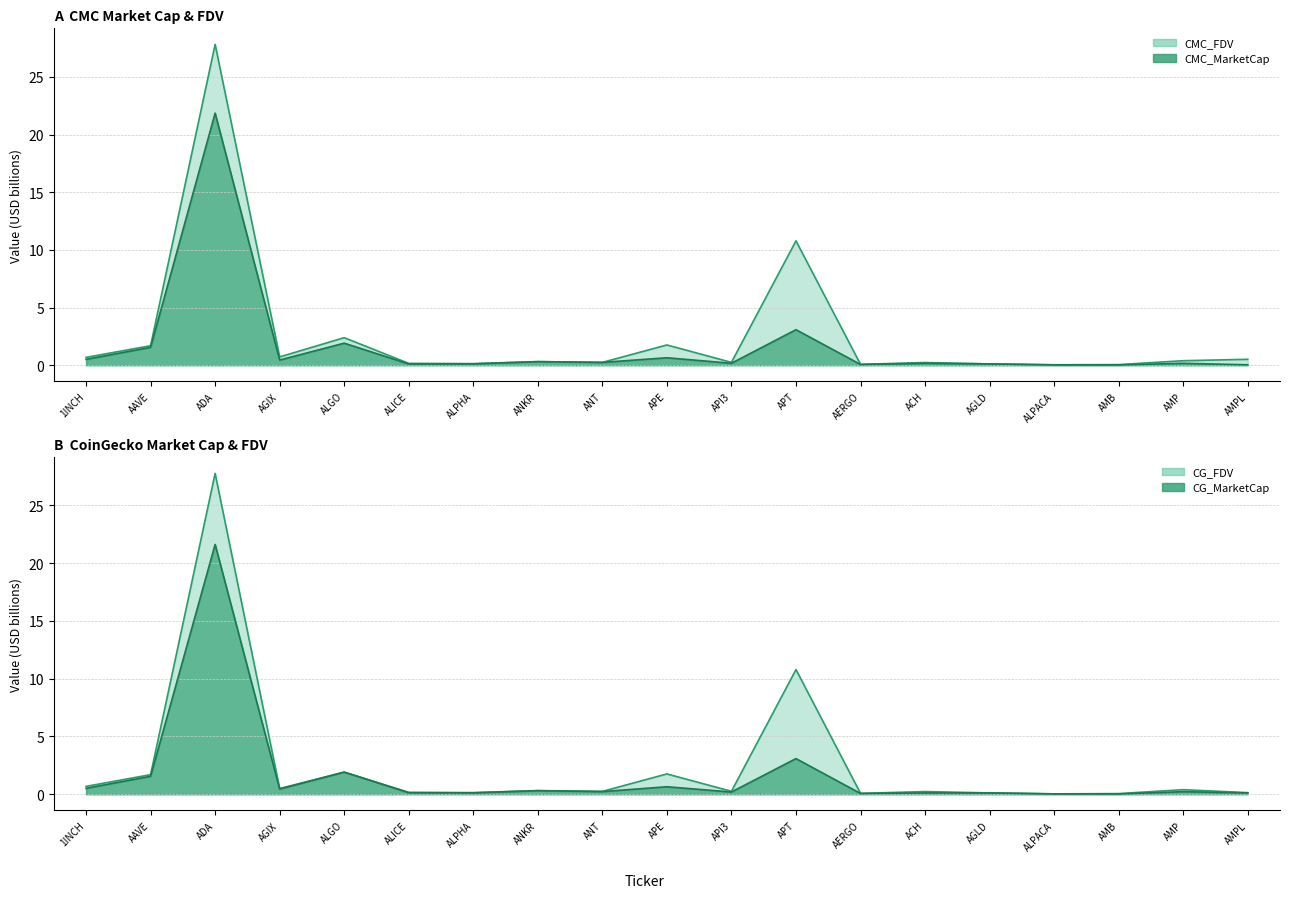

What is the difference between the maximum and minimum values in the CG_FDV series?

27.7